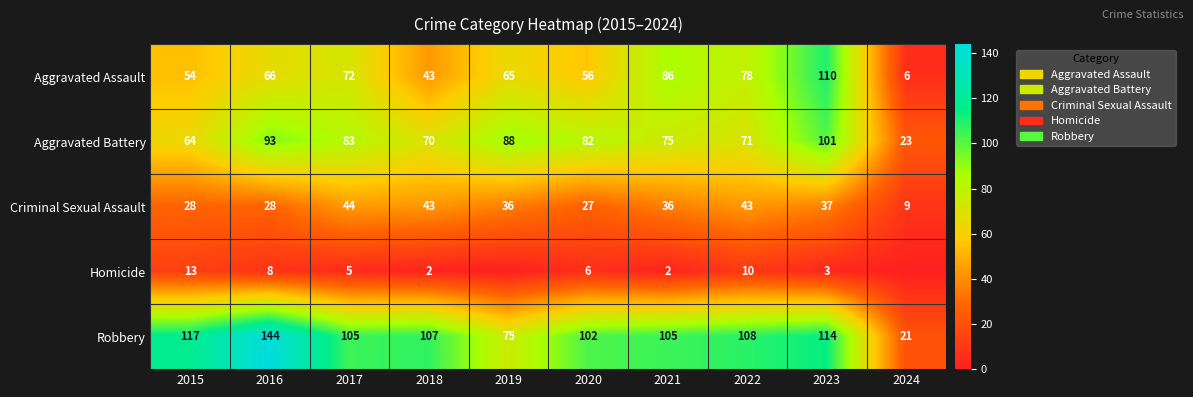

At which label does Criminal Sexual Assault first exceed 36?

2017